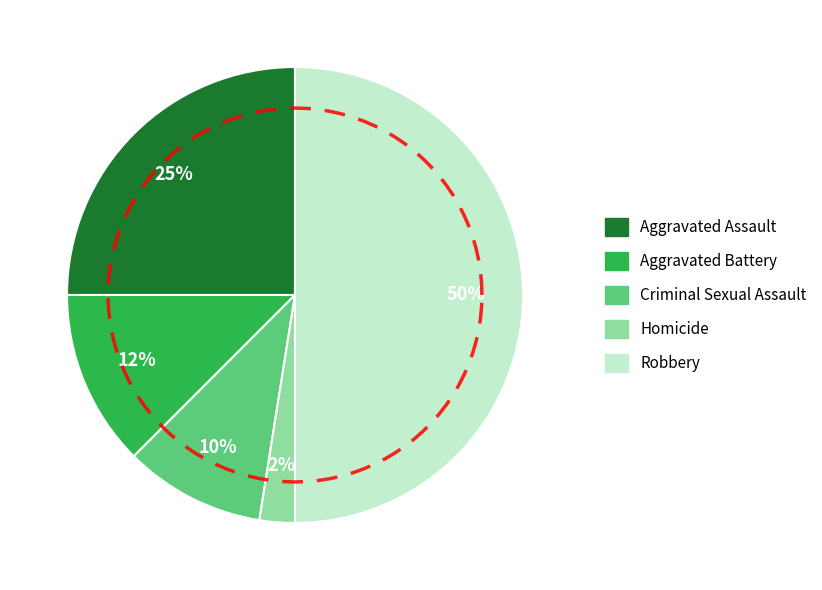

Is it true that Aggravated Battery is 12% of the pie?

True